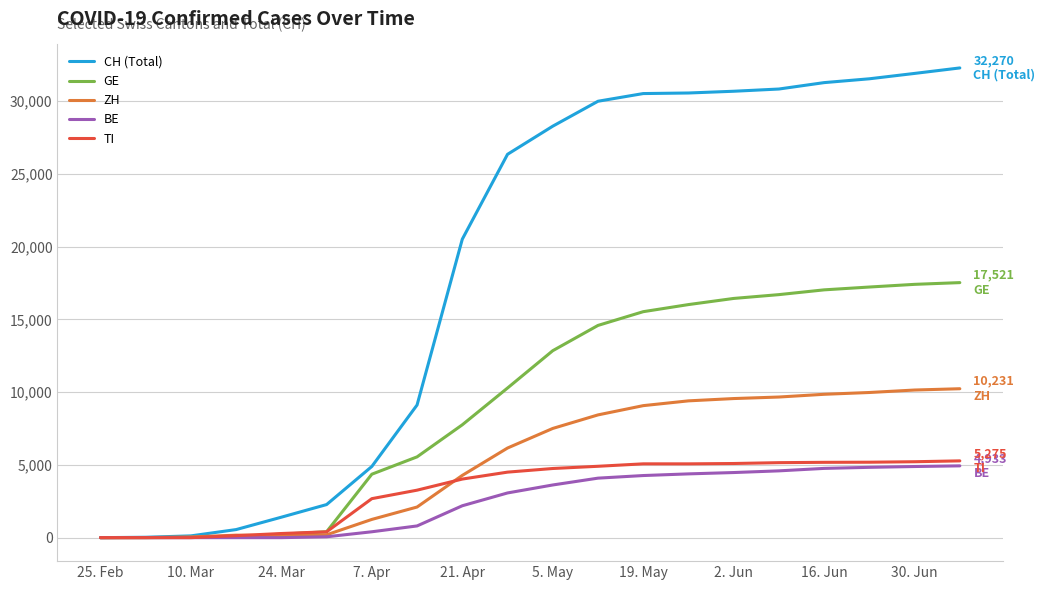

Which series has the widest spread of values?

CH (Total)